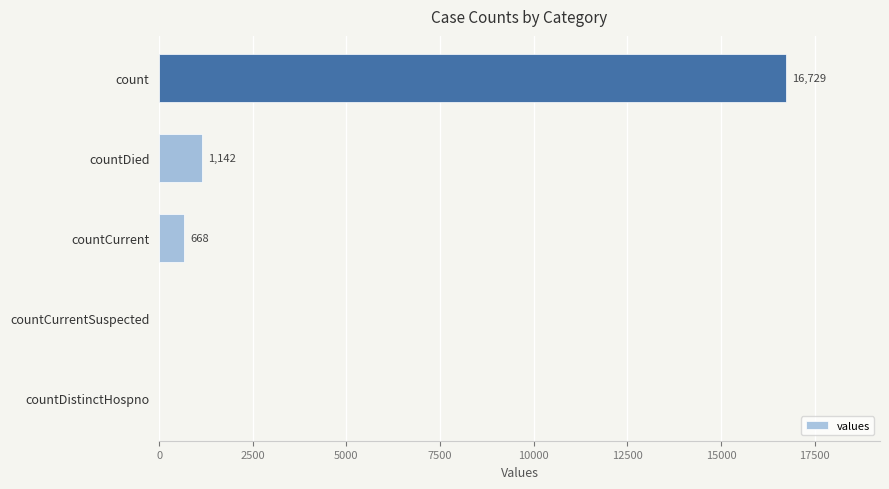

What is the sum of all values?

18539